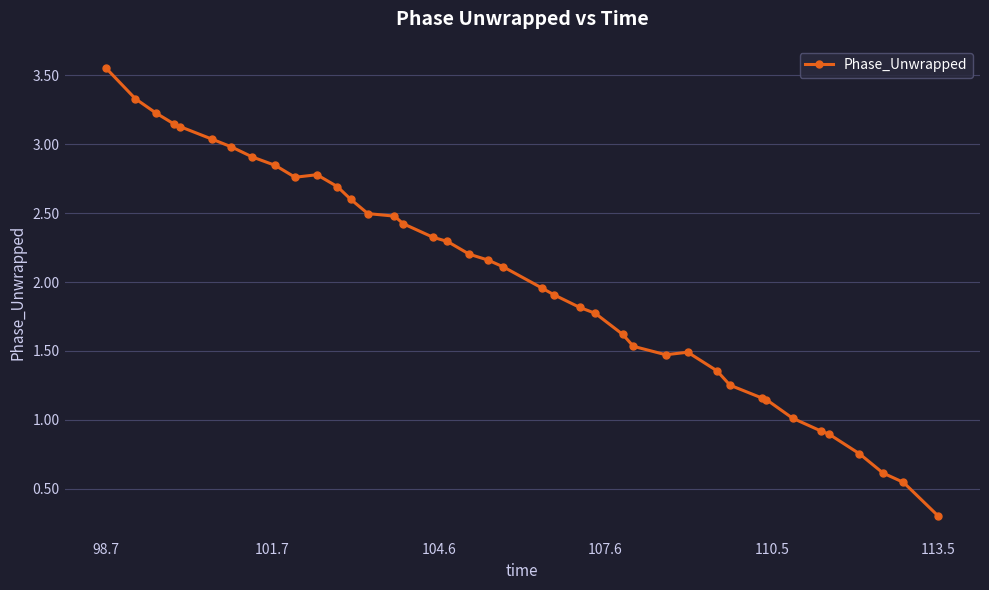

What is the sum of all values?

81.0